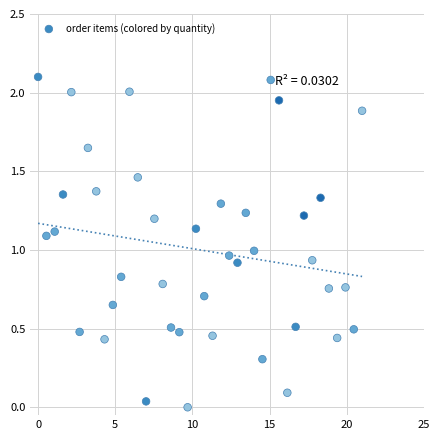

What is the range of X values (max minus min)?

21.0